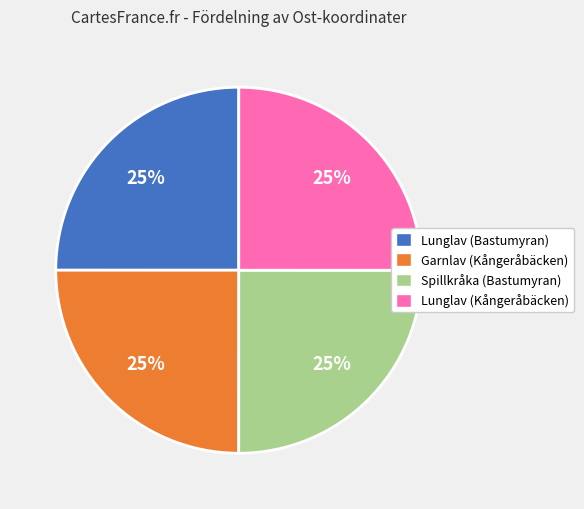

How many slices are in this pie chart?

4